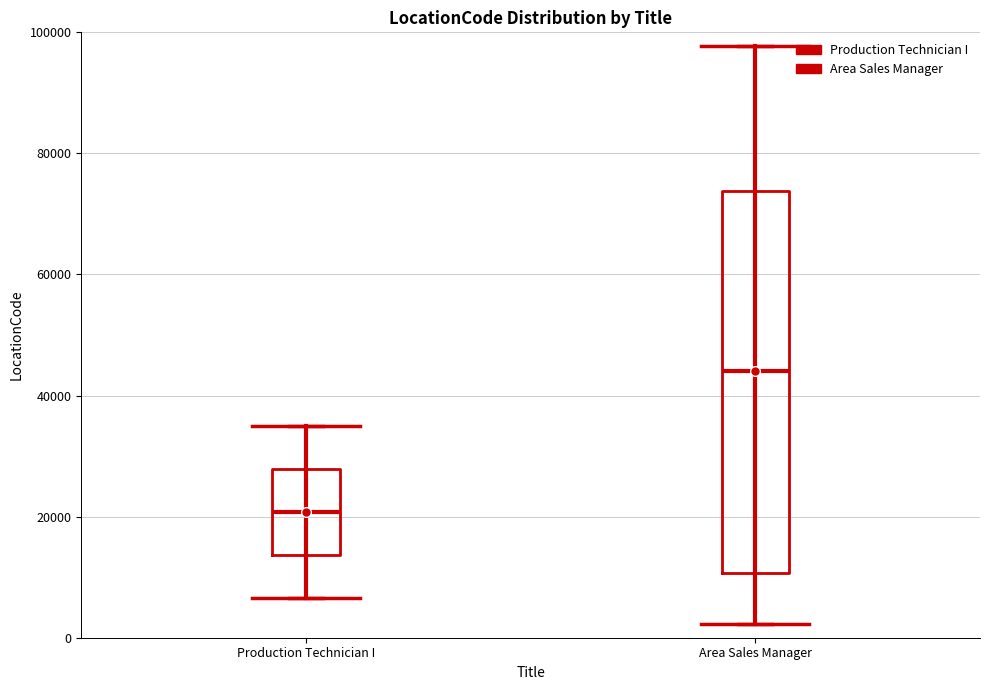

Reading left to right, read every box against the y-axis: the position of its median line, the range the box covers, and the ends of its whiskers. The values are not printed on the chart, so give them approximately, as read against the axis.

Production Technician I: median 20000, box 14000 to 28000, whiskers 6000 to 34000
Area Sales Manager: median 44000, box 10000 to 74000, whiskers 2000 to 98000